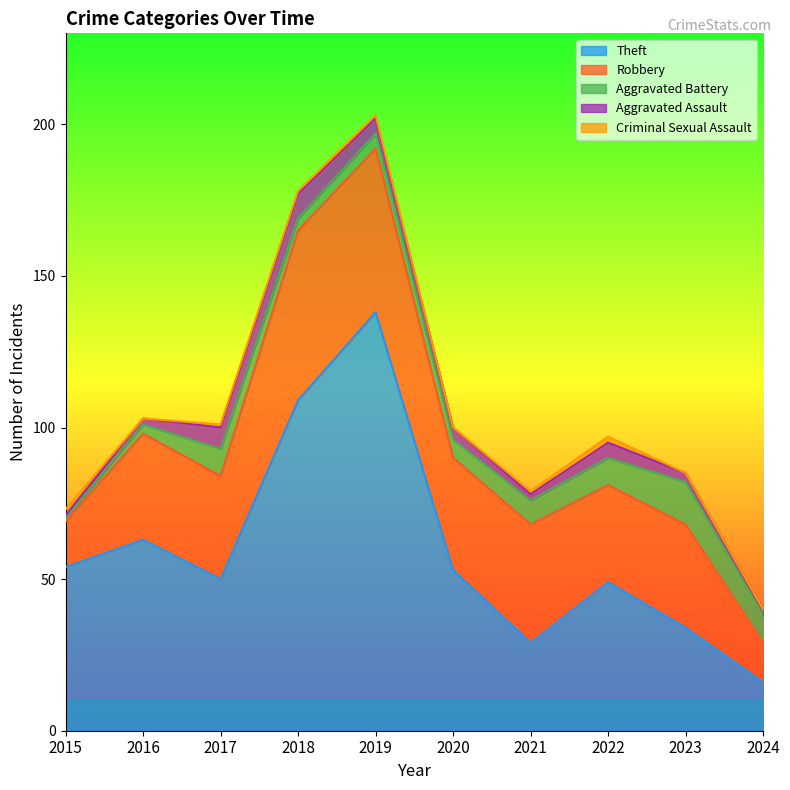

At which category does Aggravated Assault reach its first local peak?

2018